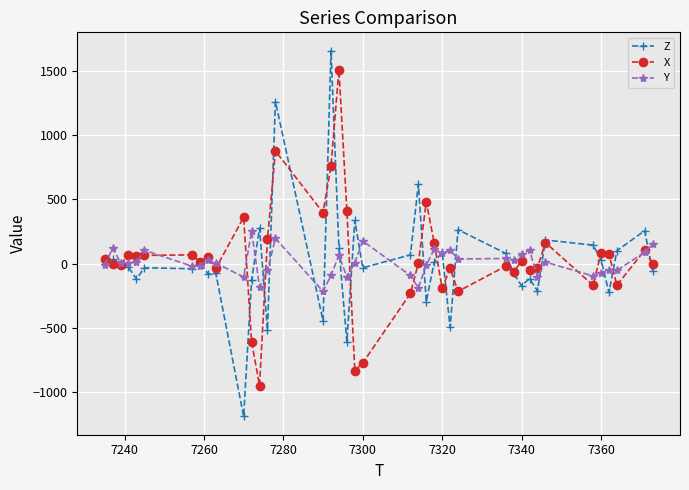

What is the value of the X point at the 26th from the left?

-192